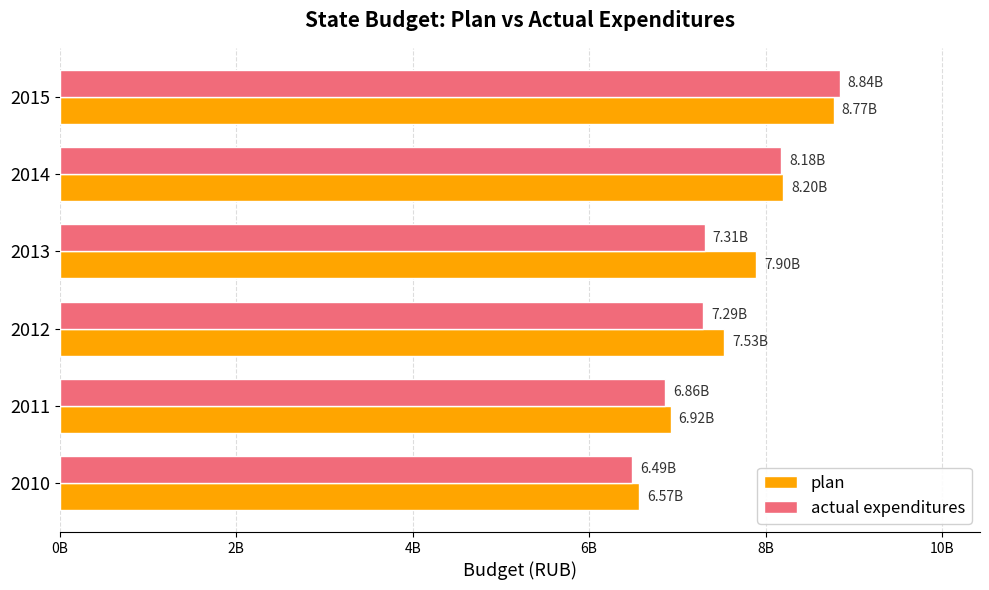

What is the value of the actual expenditures bar at the 1st from the left?

6486731900